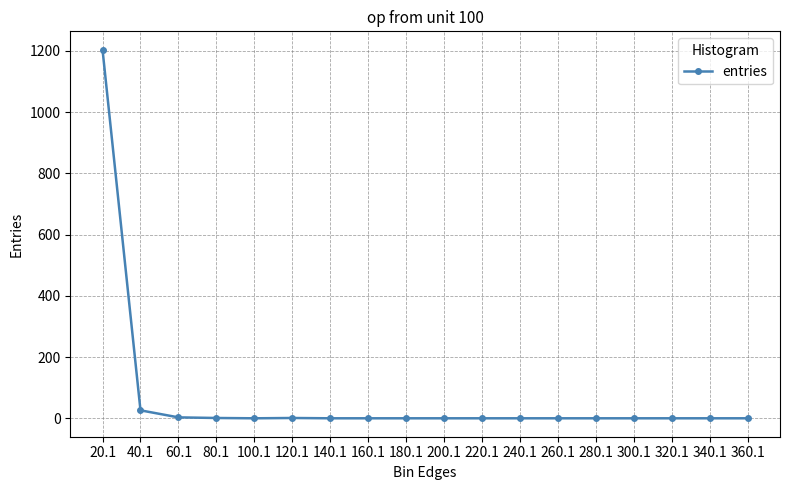

The value at 20.1 is 1204. True or false?

True